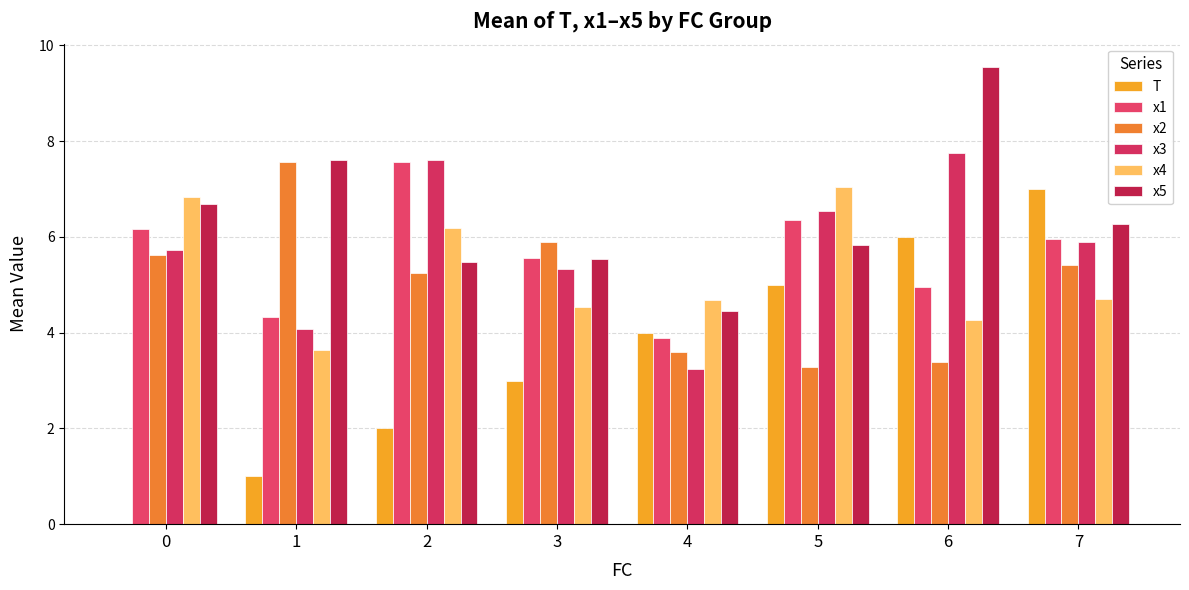

What is the total value across all series at 7?

35.2